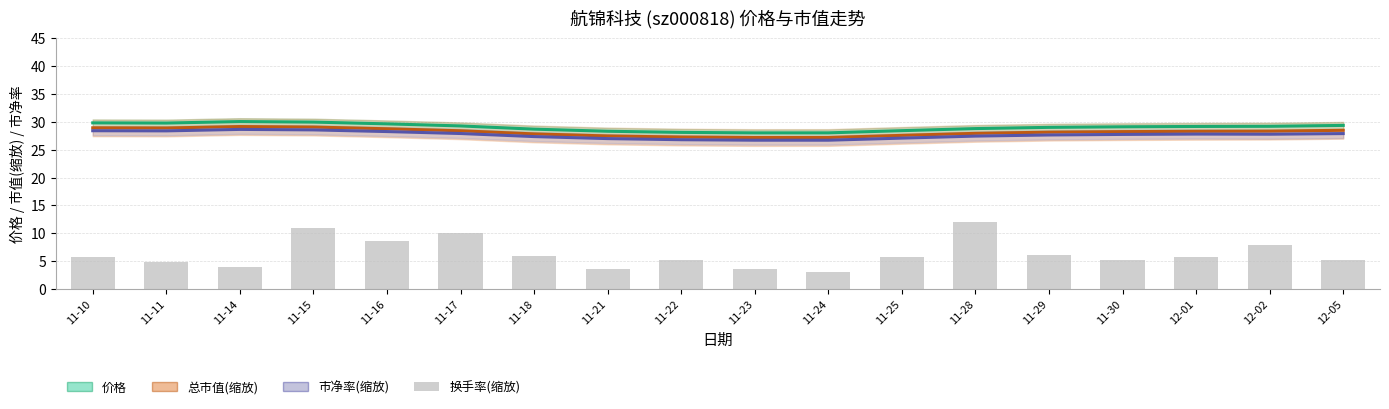

What is the difference between the second highest and minimum values in the 总市值/7 series?

1.9